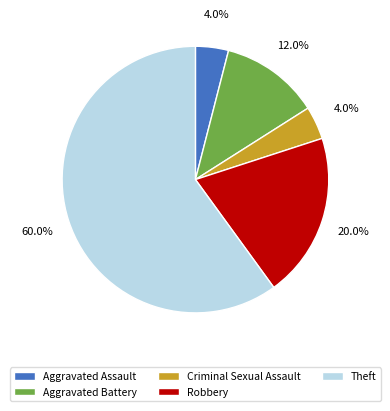

To the nearest percent, what portion does Theft represent?

60%